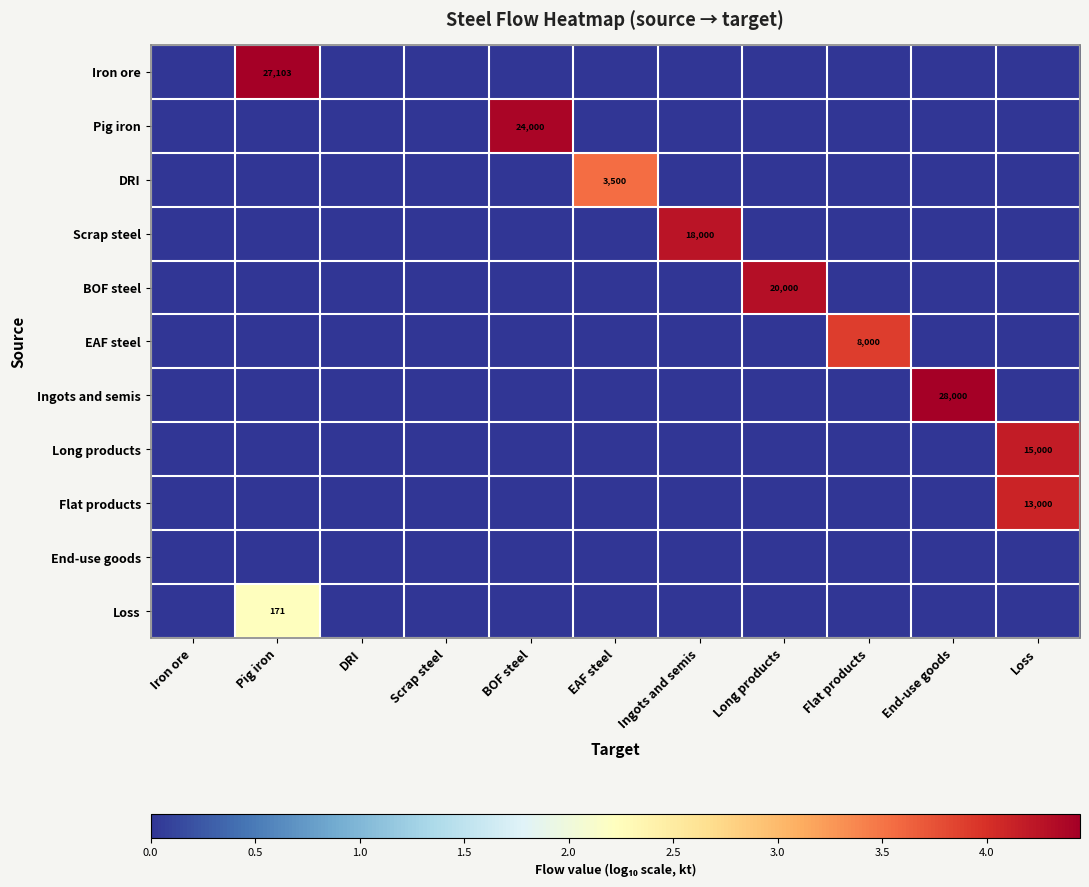

The Long products series shows 0.0 at BOF steel. True or false?

True